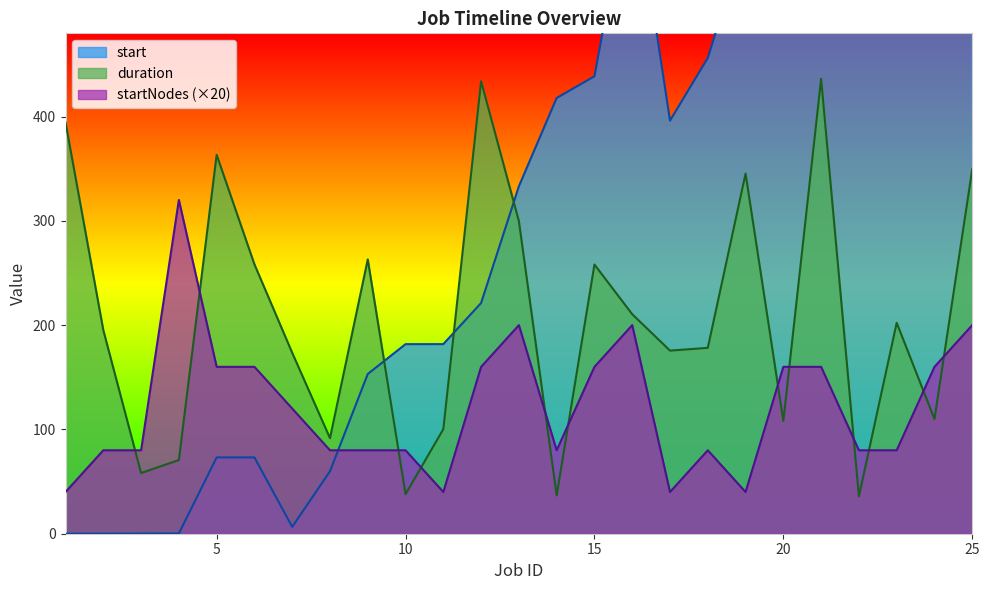

Reading left to right, extract all data points from this chart.

start: 0.0	0.1	0.2	0.3	73.2	73.2	6.6	59.9	153.1	181.7	181.7	221.2	333.1	417.8	438.6	634.4	396.0	456.2	573.2	657.3	698.8	636.0	673.4	767.8	846.6
duration: 394.4	195.2	58.2	70.7	363.3	258.3	173.4	91.6	263.0	37.9	100.3	433.8	299.7	36.8	258.1	210.4	175.6	178.2	345.3	108.2	436.1	35.8	202.2	110.0	349.4
startNodes: 40.0	80.0	80.0	320.0	160.0	160.0	120.0	80.0	80.0	80.0	40.0	160.0	200.0	80.0	160.0	200.0	40.0	80.0	40.0	160.0	160.0	80.0	80.0	160.0	200.0